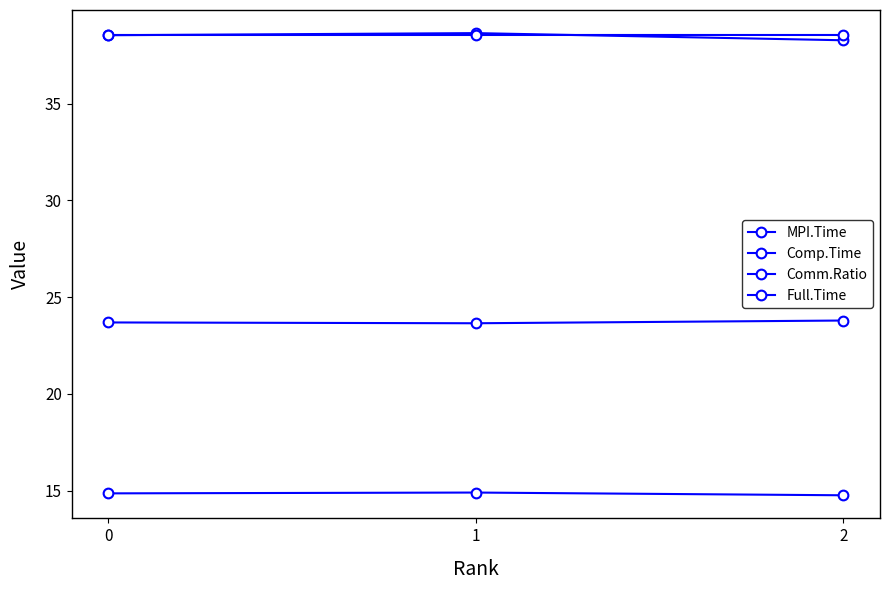

Reading left to right, extract all data points from this chart.

MPI.Time: 0=14.9	1=14.9	2=14.8
Comp.Time: 0=23.7	1=23.7	2=23.8
Comm.Ratio: 0=38.5	1=38.6	2=38.3
Full.Time: 0=38.6	1=38.6	2=38.6